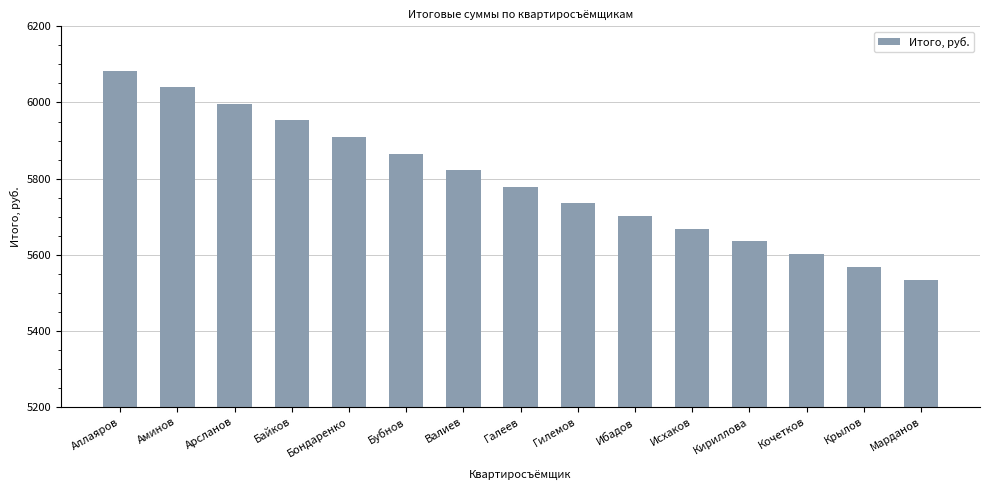

How many data points are above 5778?

8